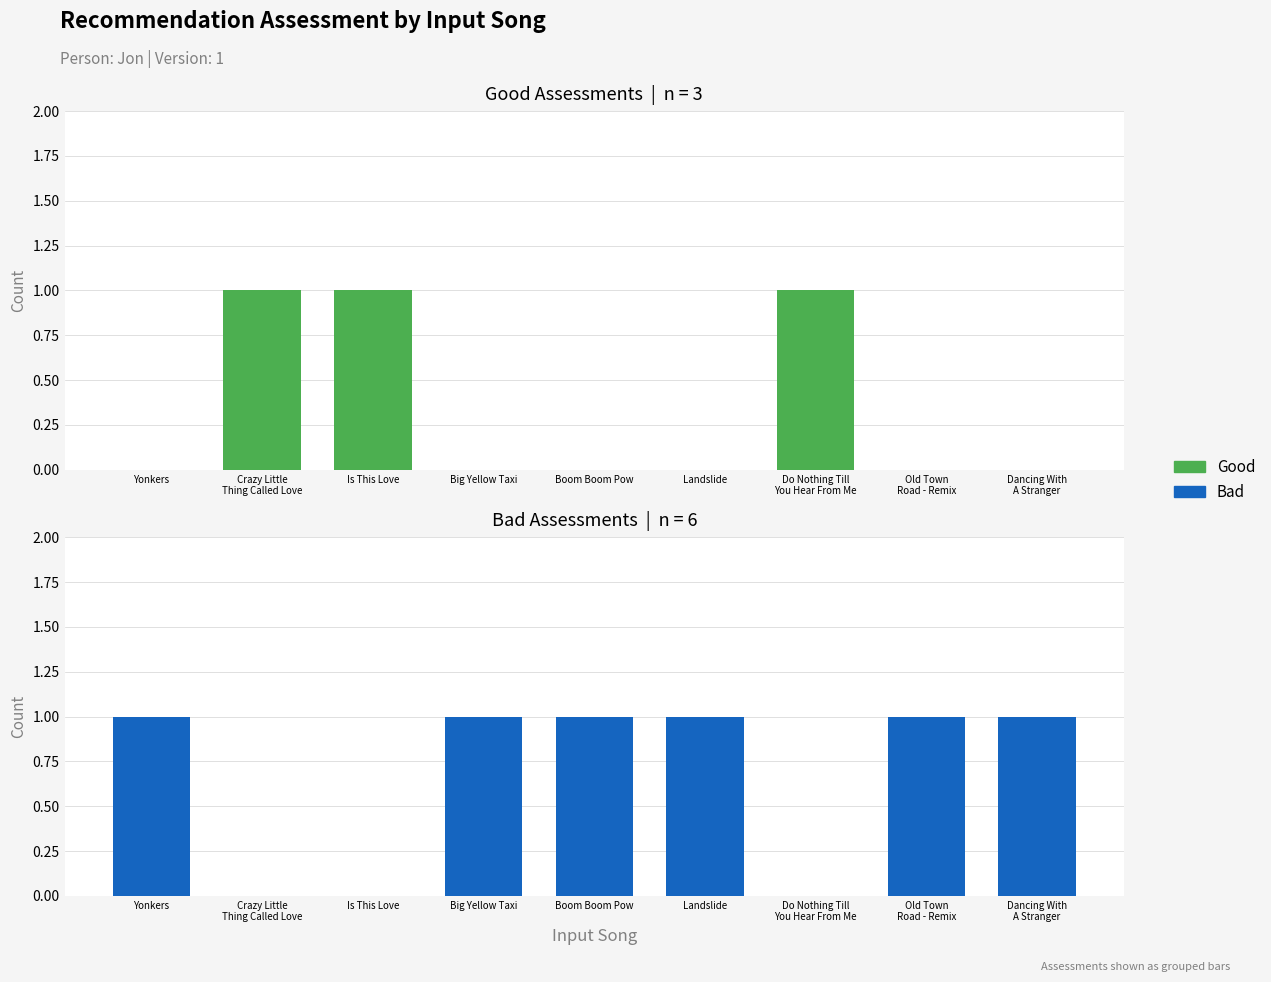

Rank the categories by Bad value from highest to lowest.

Yonkers, Big Yellow Taxi, Boom Boom Pow, Landslide, Old Town
Road - Remix, Dancing With
A Stranger, Crazy Little
Thing Called Love, Is This Love, Do Nothing Till
You Hear From Me